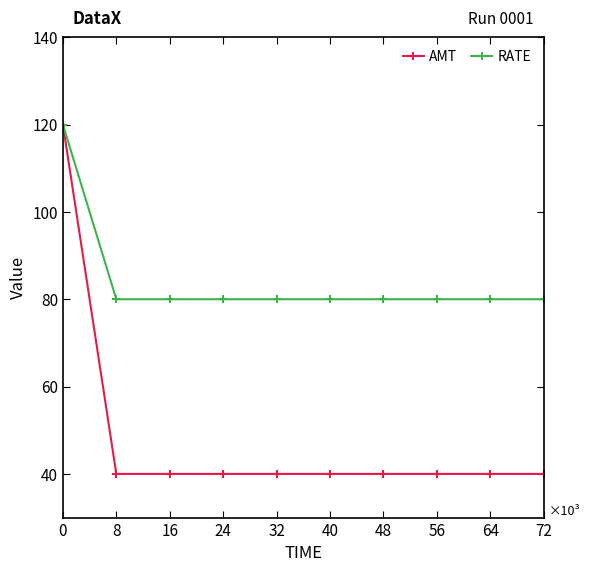

What are all the series names shown in the legend?

AMT, RATE